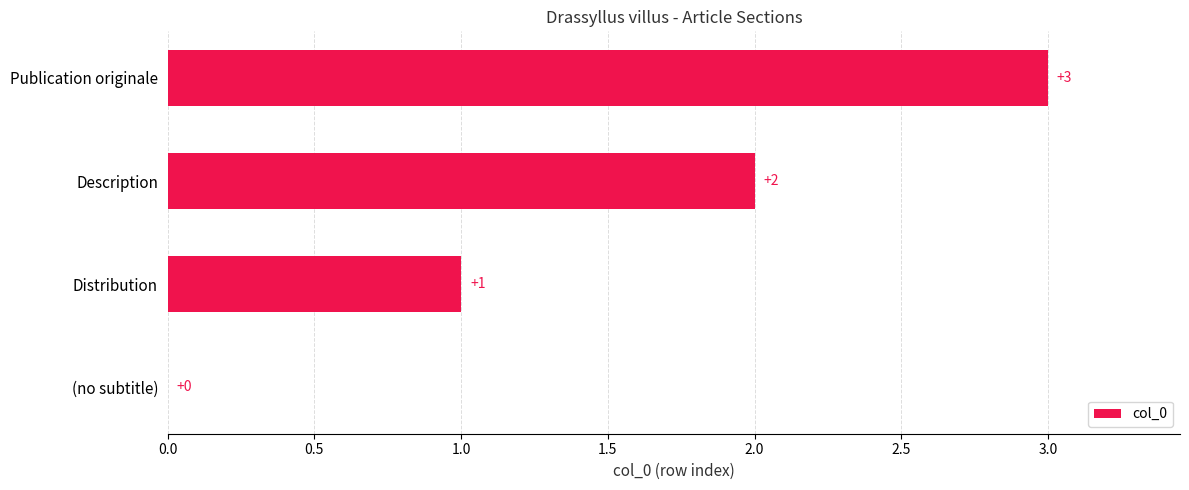

What is the sum of the values at Publication originale and Description?

5